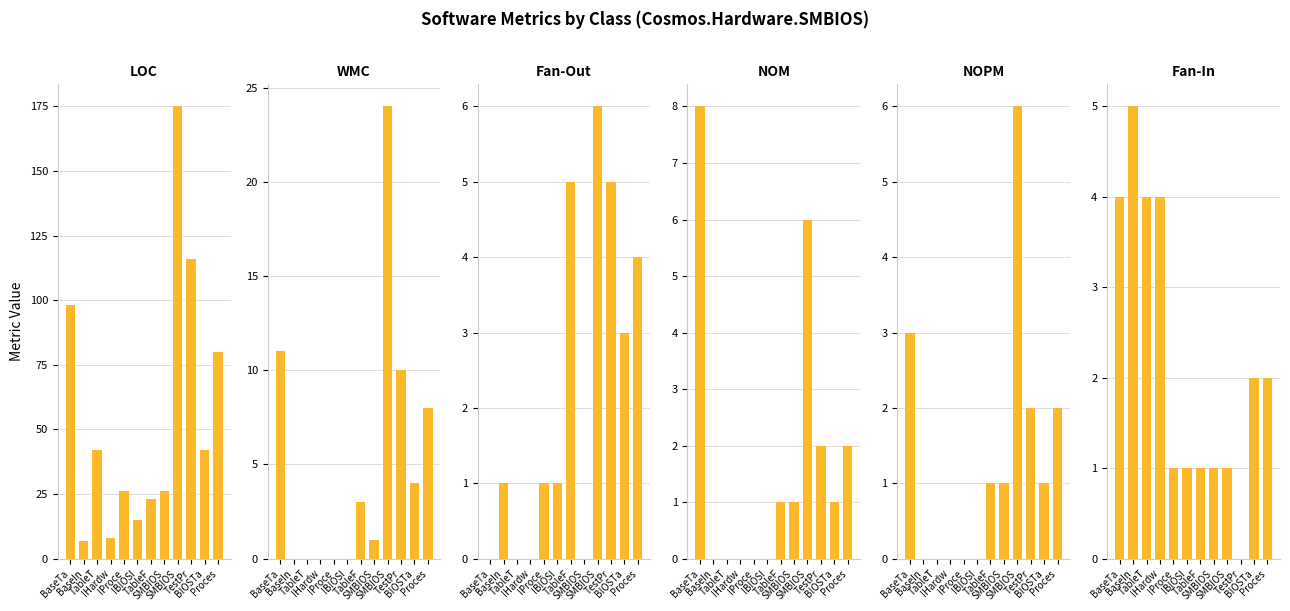

How many data points does each series have?

12